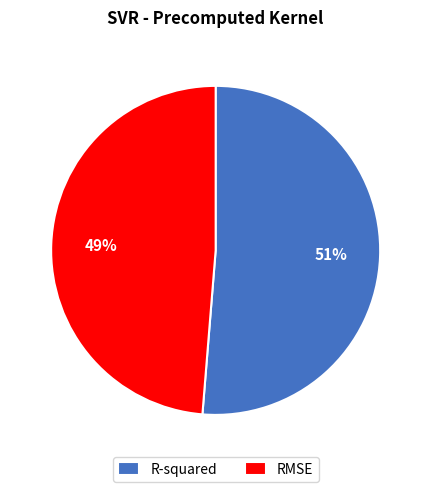

Is it true that RMSE is 49% of the pie?

True